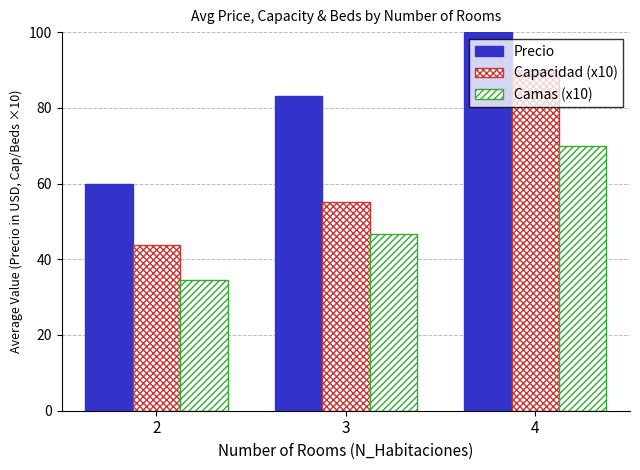

Which has a higher value, 2 or 3?

3